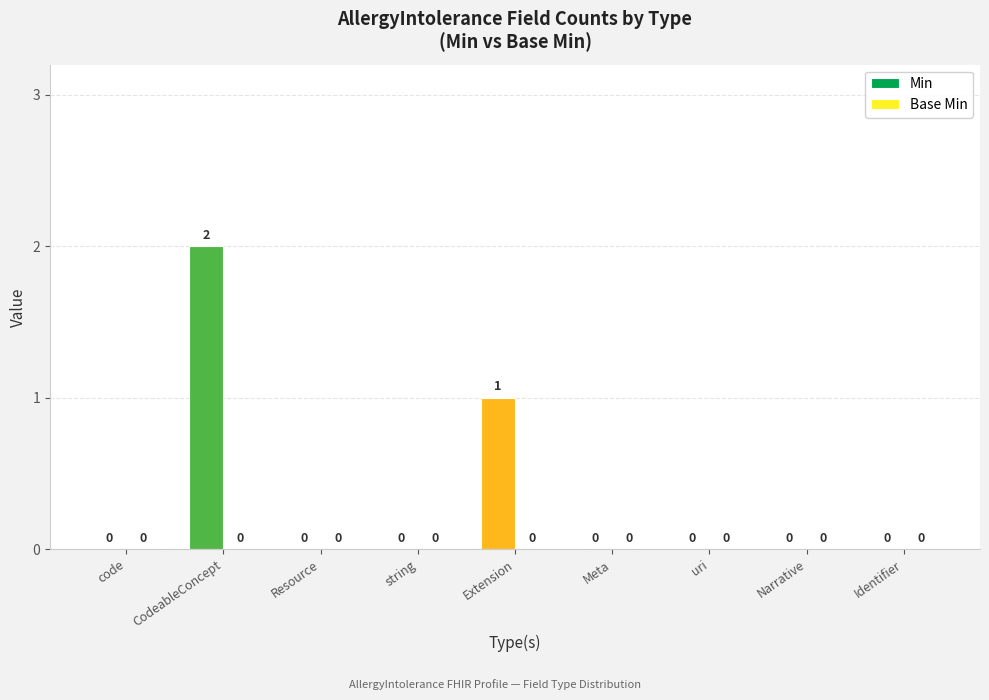

The chart shows a value of 1 at Narrative. True or false?

False